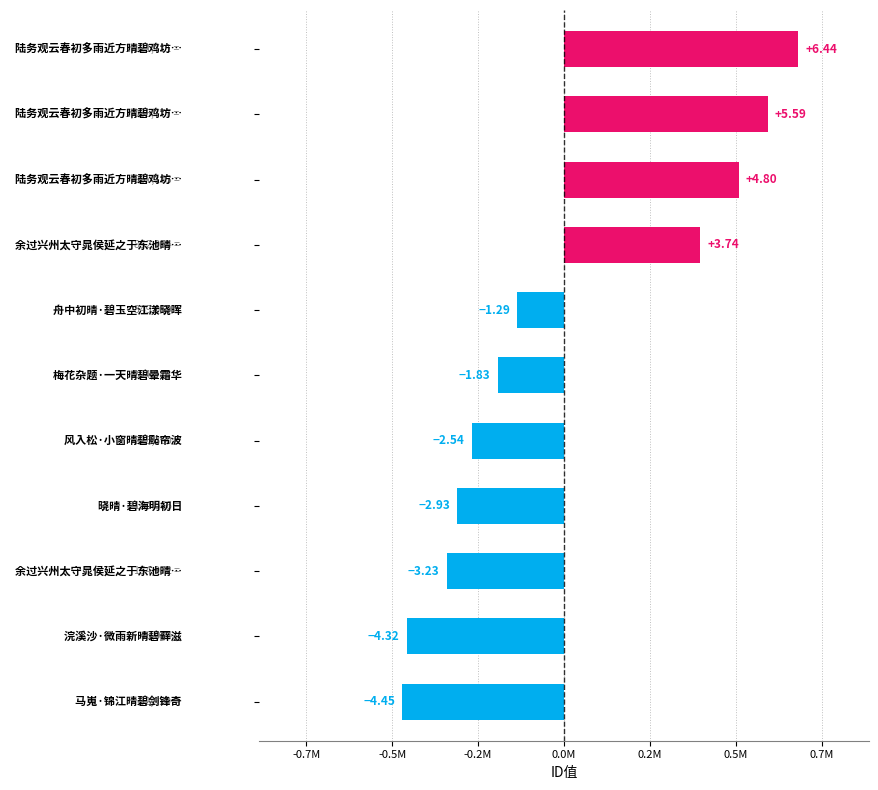

Are the bars horizontal?

Yes